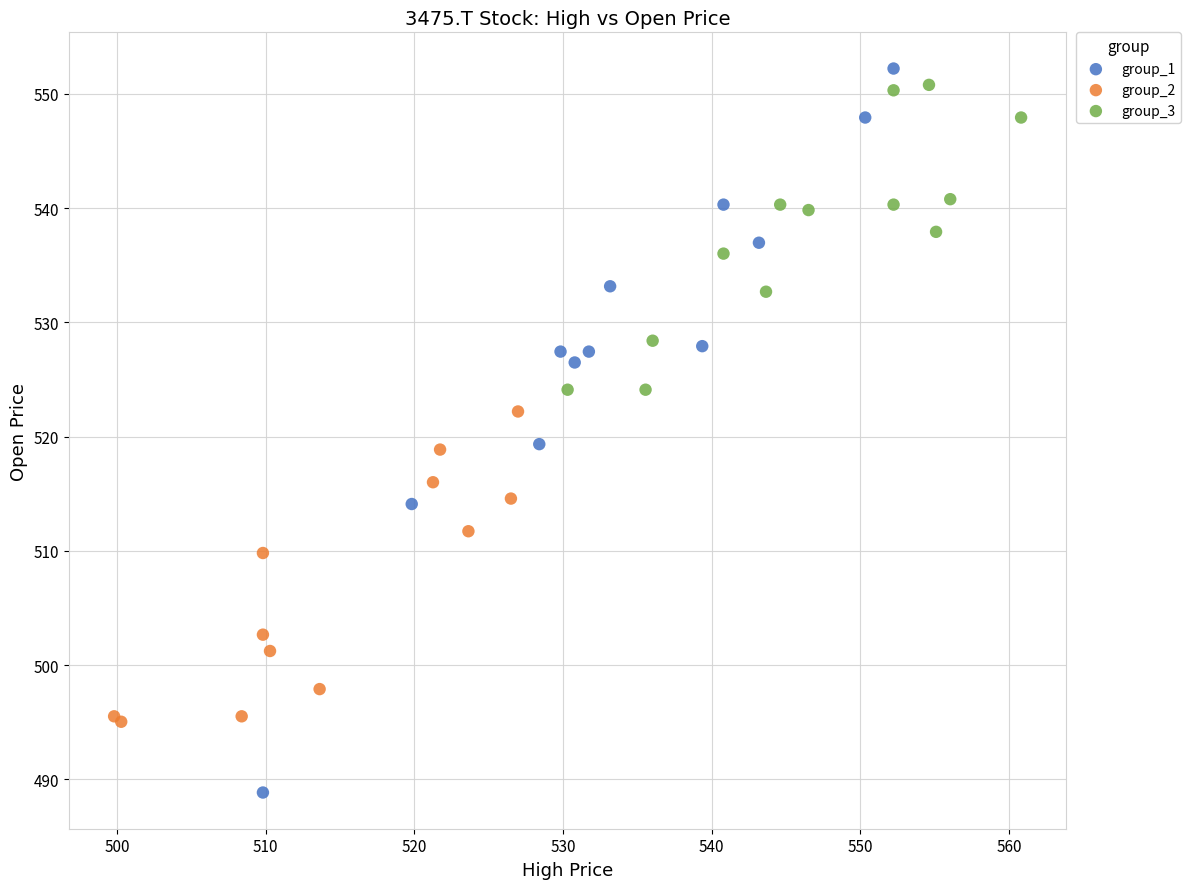

Which series has the widest spread of Y values?

group_1